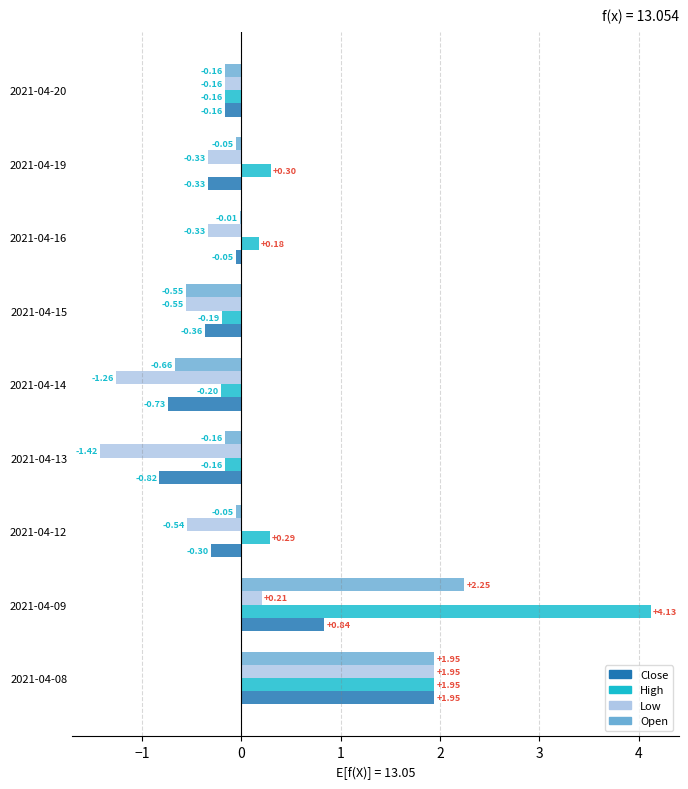

What is the total value across all series at 2021-04-09?

7.4